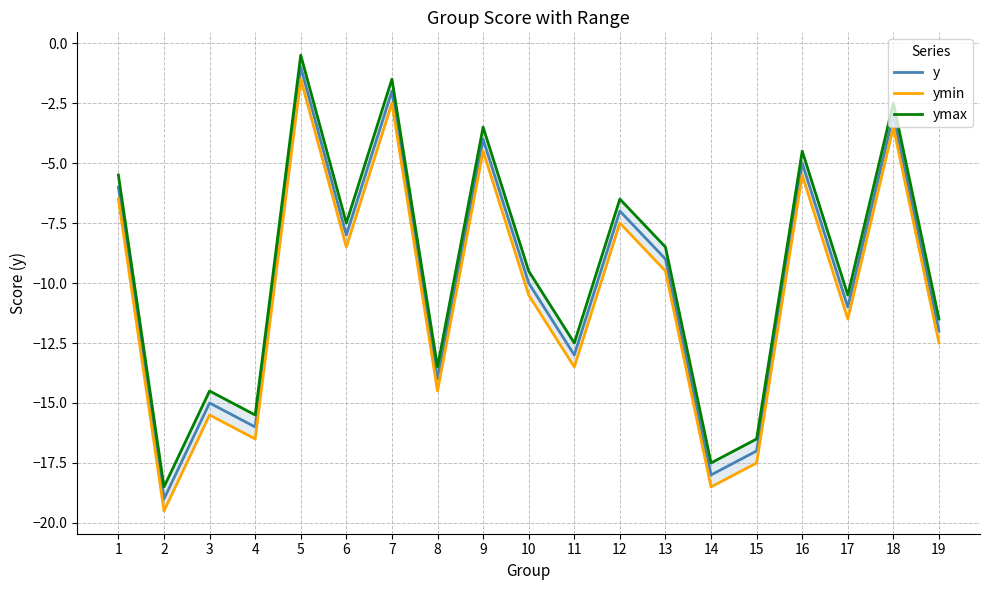

True or false: ymin and ymax intersect in this chart.

False